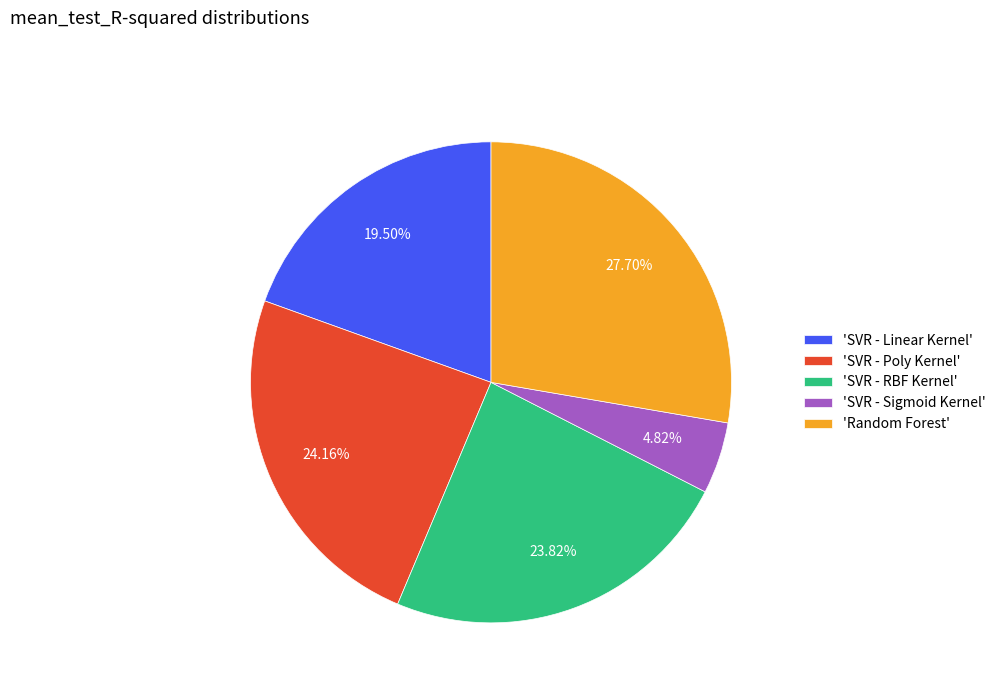

Do 'Random Forest' and 'SVR - RBF Kernel' together represent more than half of the pie?

Yes